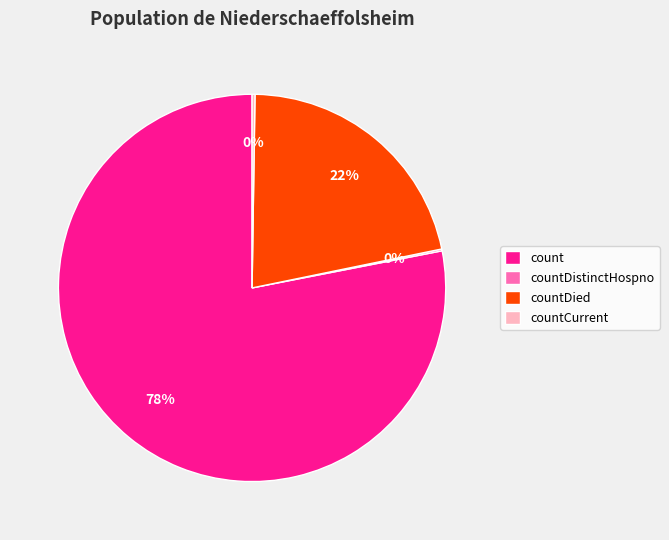

Do countDied and count together represent more than half of the pie?

Yes